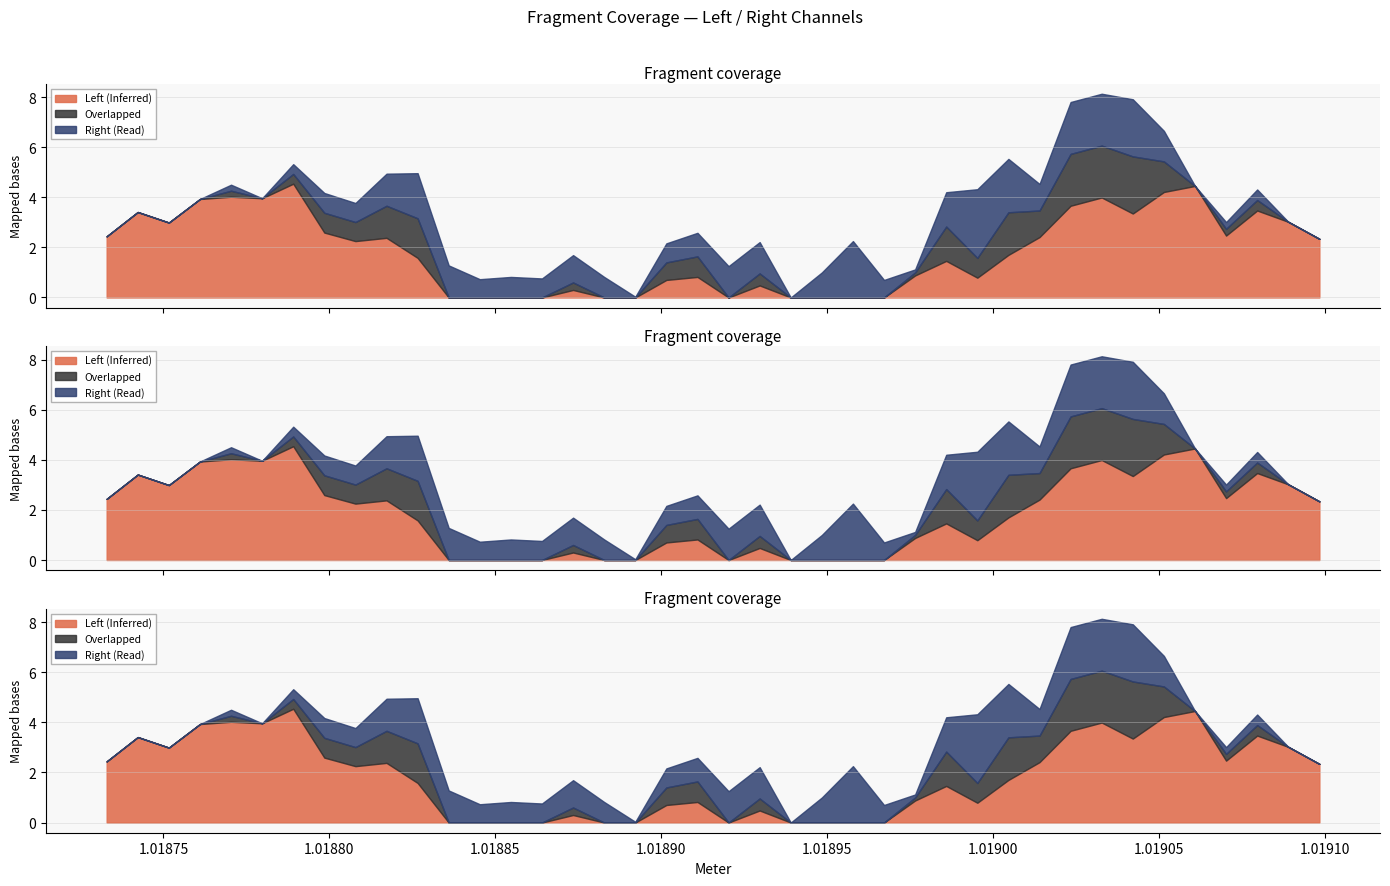

What position from the left is 1.019004533?

30